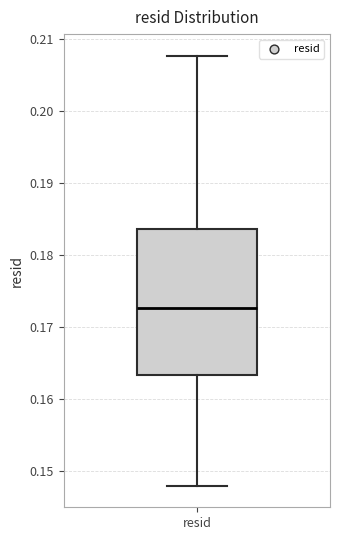

Transcribe this box plot: give where the median line is, the range the box spans, and where the two whiskers end, as read against the y-axis. The values are not printed on the chart, so give them approximately, as read against the axis.

median 0.173, box 0.163 to 0.184, whiskers 0.148 to 0.208